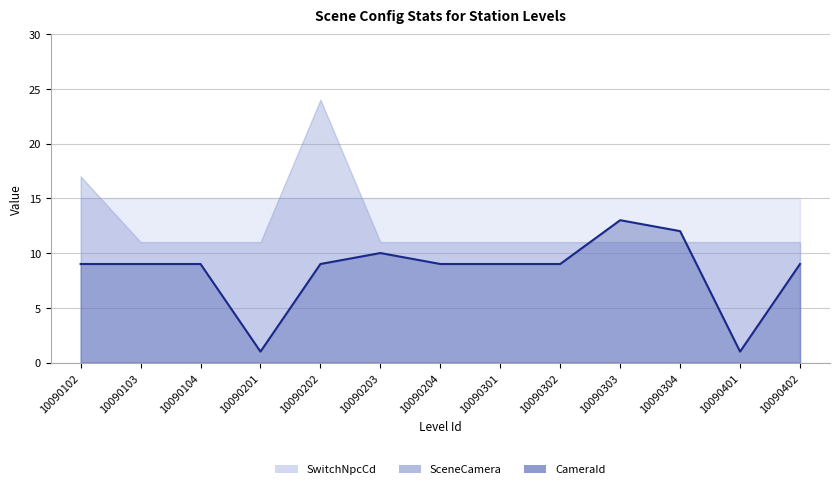

What is the minimum value shown in the chart?

1